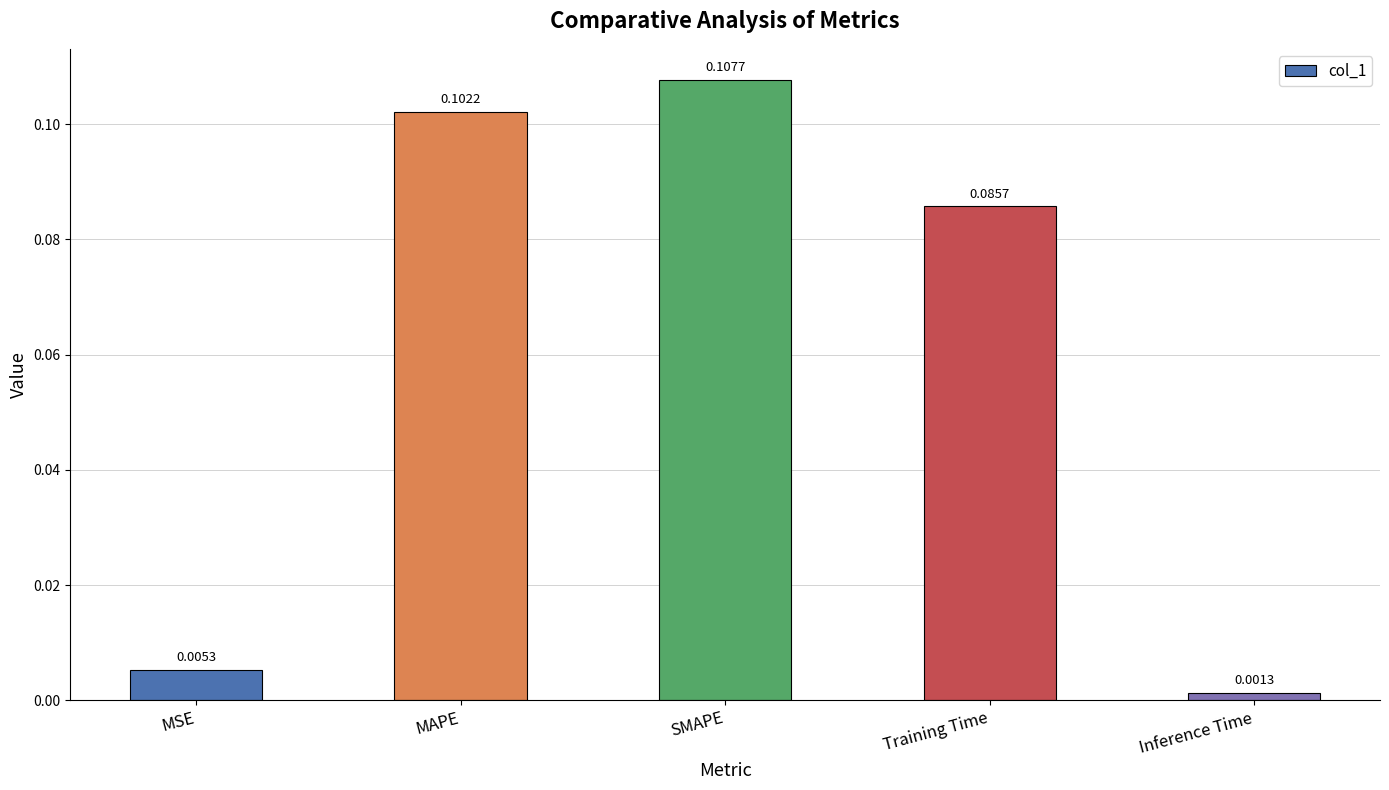

Are the bars horizontal?

No